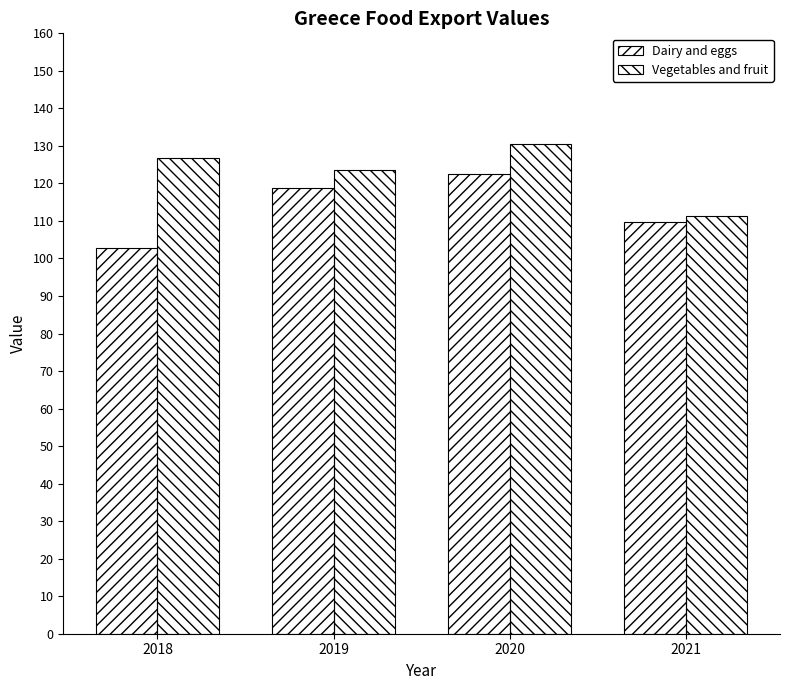

What is the total value across all series at 2018?

229.7